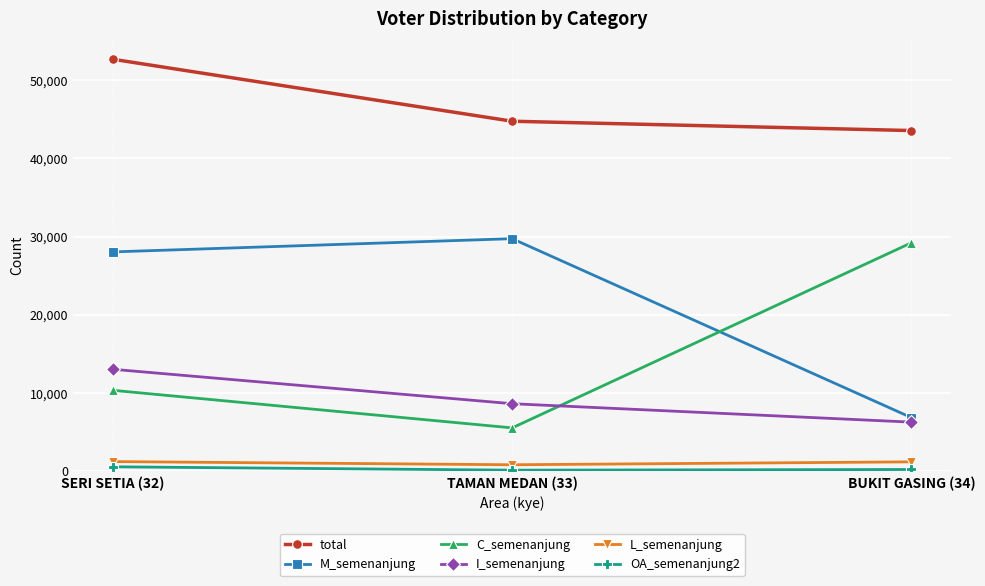

How many values in the C_semenanjung series are below 10345?

1